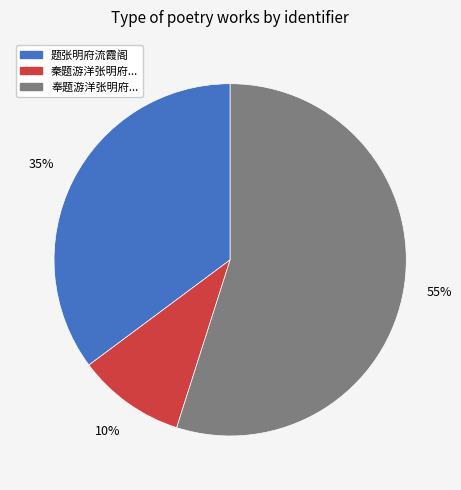

Is there any slice that represents more than half of the pie?

Yes